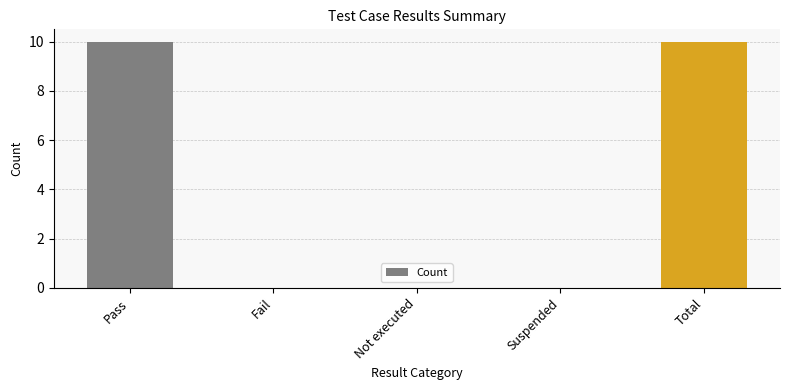

What is the sum of the values at Total and Not executed?

10